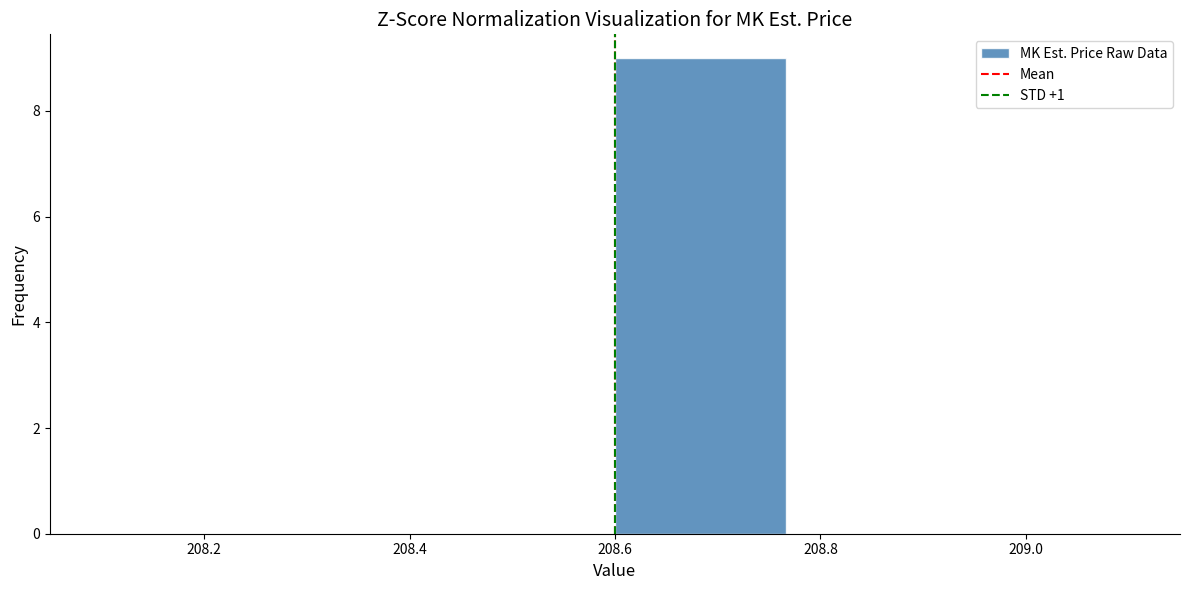

Reading left to right, transcribe this chart: for each bar, give the range it covers on the x-axis and its height. Neither the bar edges nor the heights are printed on the chart, so give them approximately, as read against the axes.

208.10 to 208.26: 0
208.26 to 208.44: 0
208.44 to 208.60: 0
208.60 to 208.76: 9
208.76 to 208.94: 0
208.94 to 209.10: 0